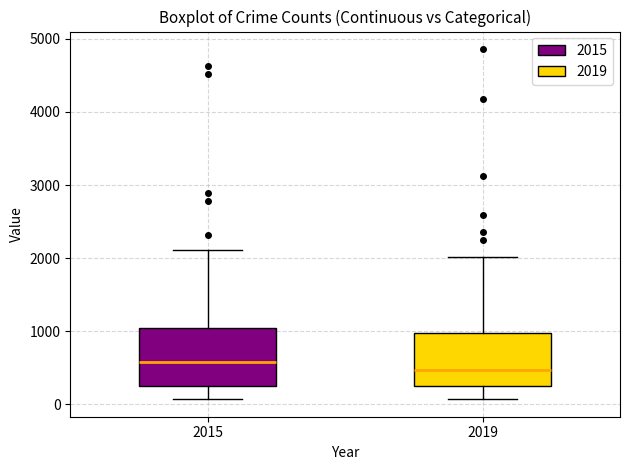

Reading left to right, read every box against the y-axis: the position of its median line, the range the box covers, and the ends of its whiskers. The values are not printed on the chart, so give them approximately, as read against the axis.

2015: median 600, box 300 to 1000, whiskers 100 to 2100
2019: median 500, box 300 to 1000, whiskers 100 to 2000